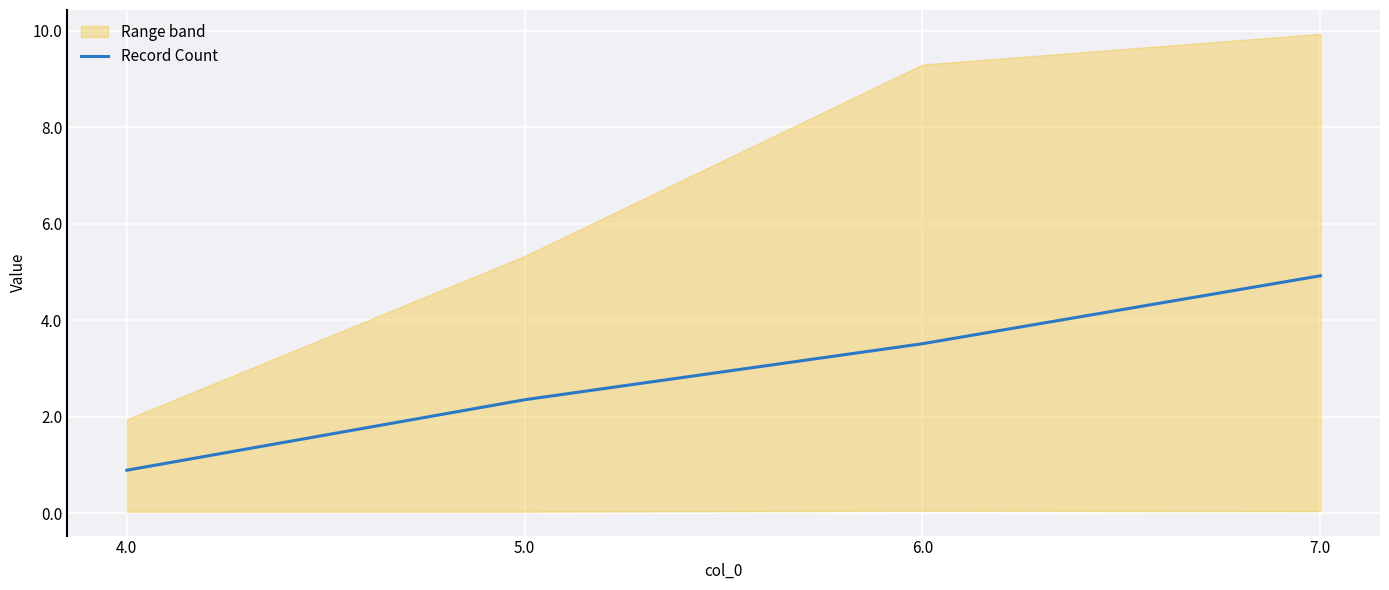

What is the difference between the second highest and second lowest values?

1.2